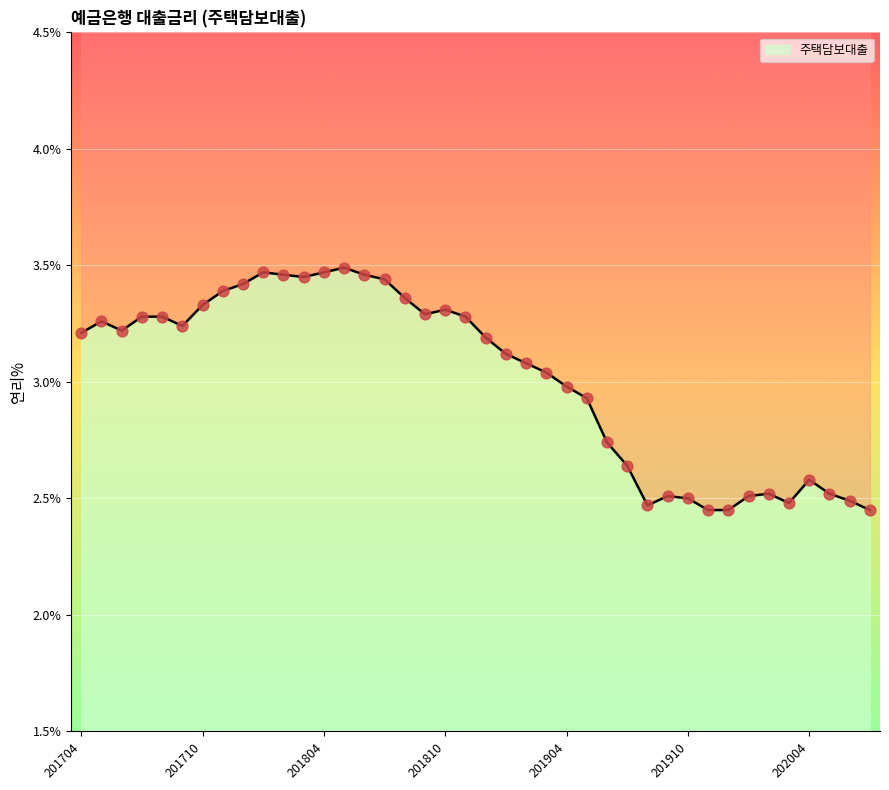

What is the change in value from 201811 to 202005?

-0.8